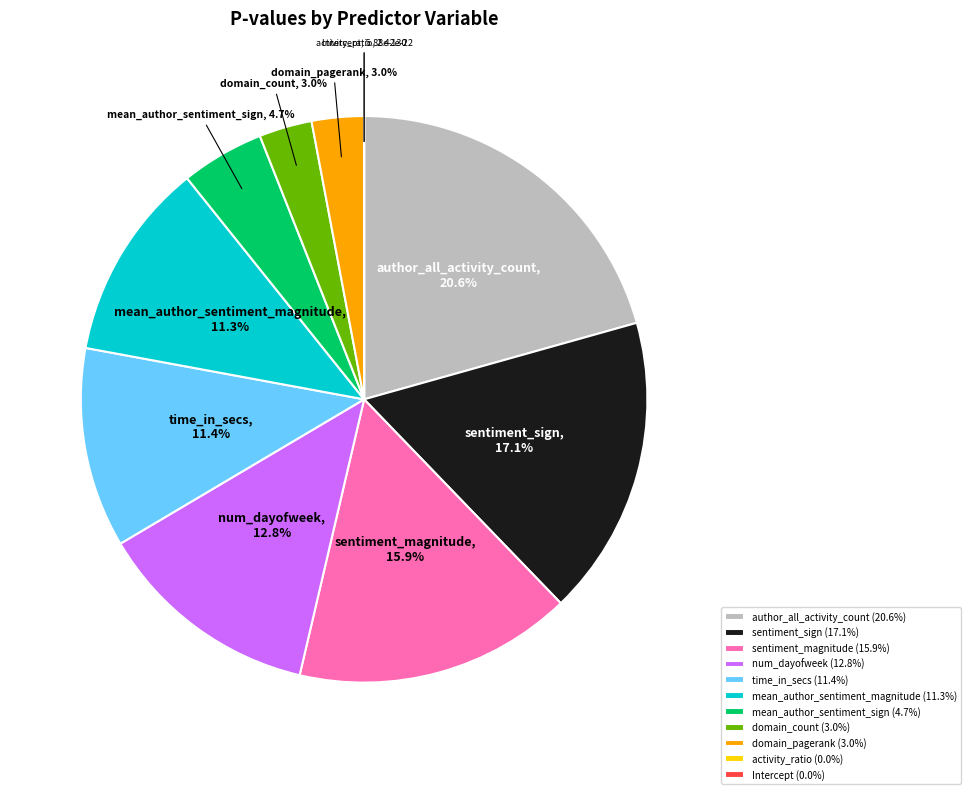

Which slice is the largest?

author_all_activity_count